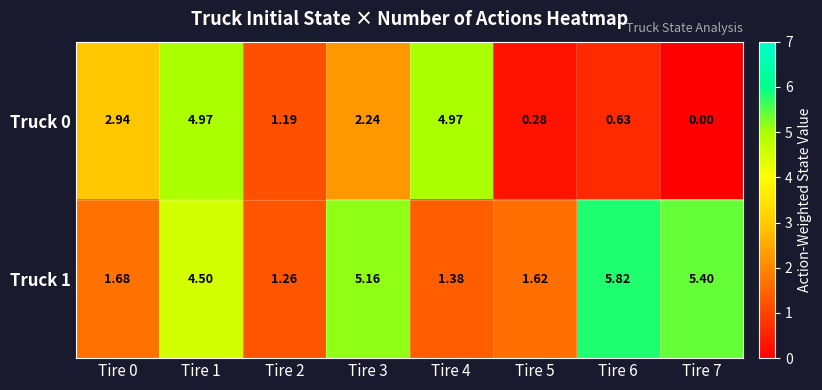

Count the number of data series in this chart.

2